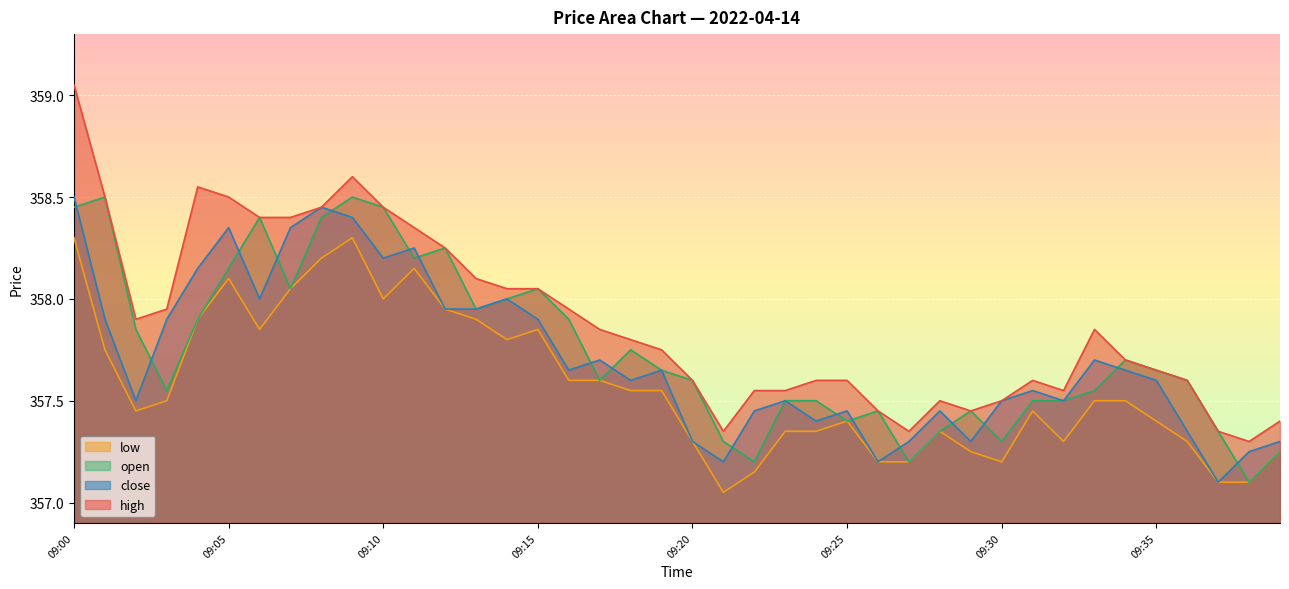

What is the maximum value for close?

358.5